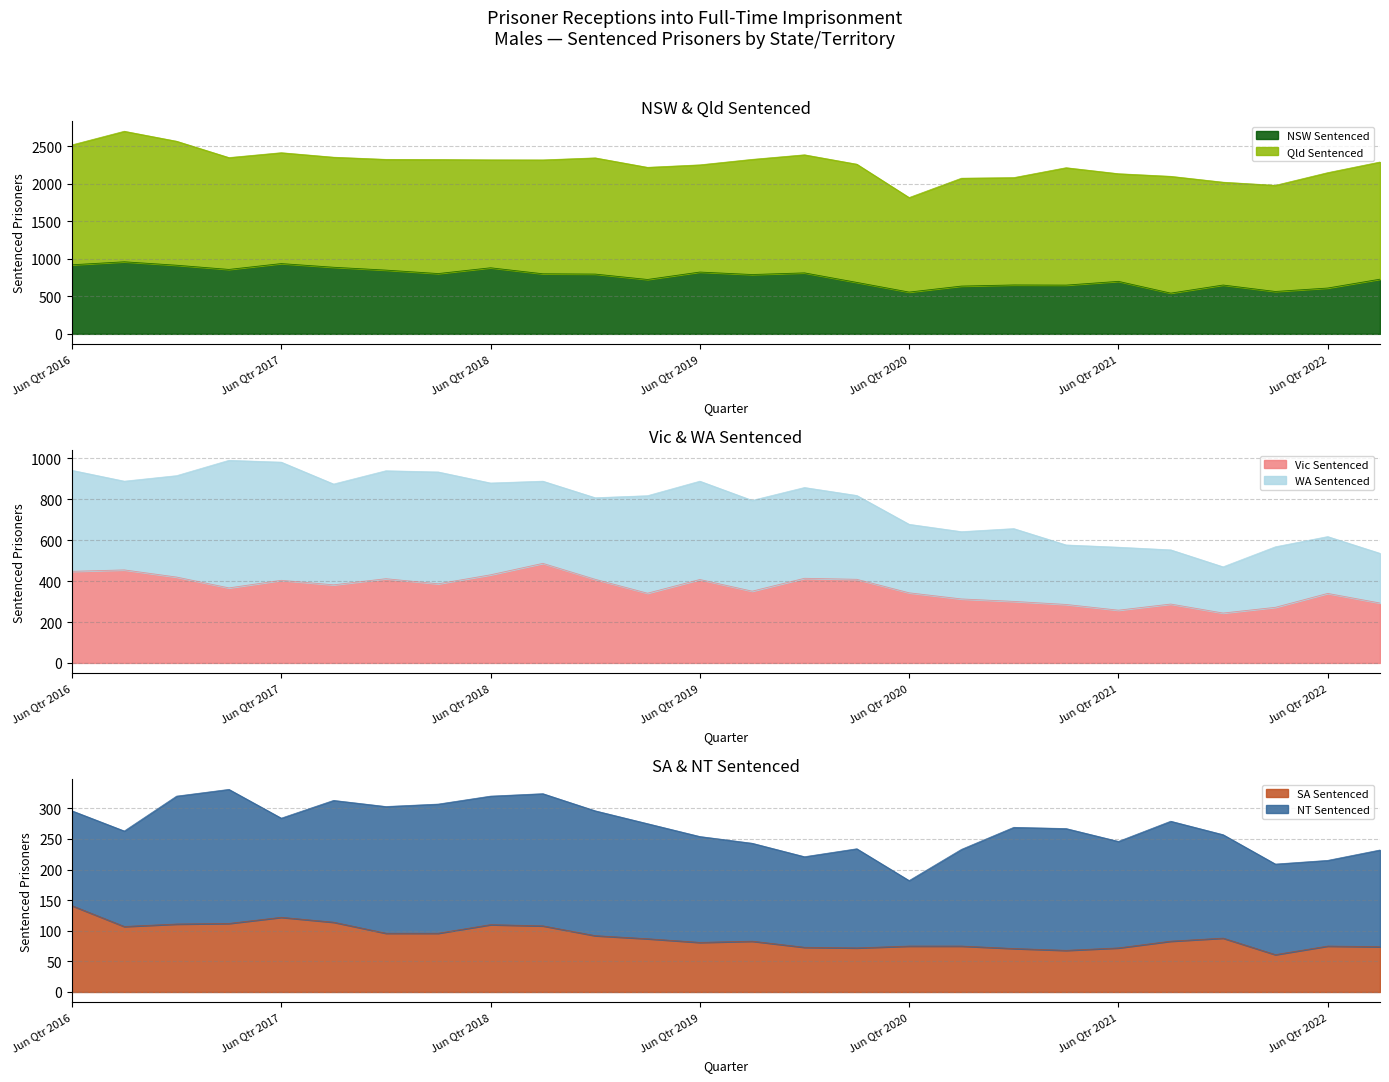

Which category has the highest value in the Vic Sentenced series?

Sep Qtr 2018